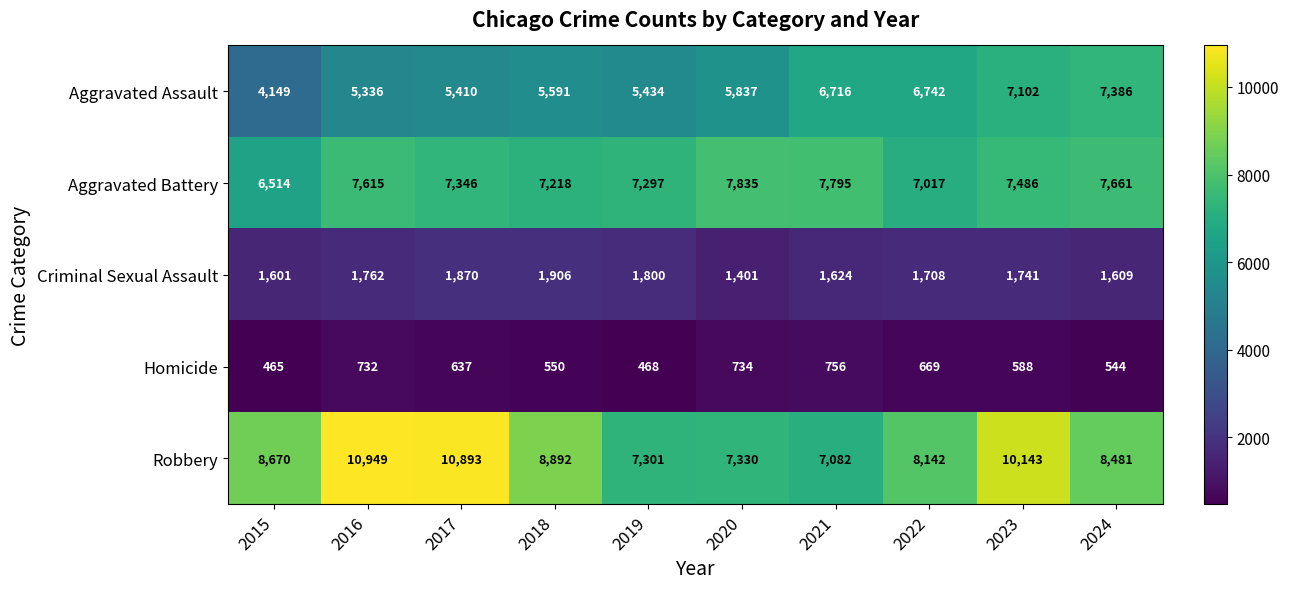

What value does the Robbery series have at 2018?

8892